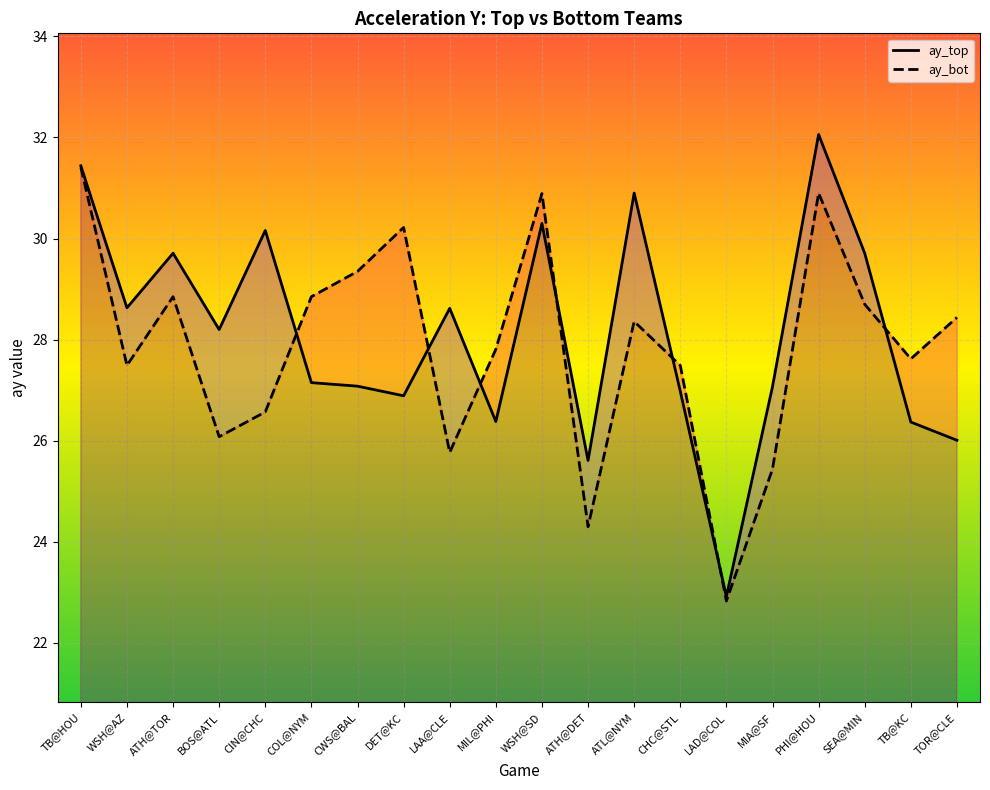

True or false: ay_top has more than 1 interior local peaks.

True